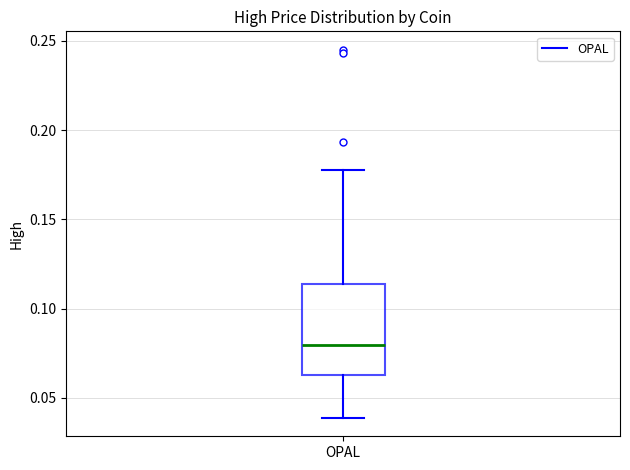

Transcribe this box plot: give where the median line is, the range the box spans, and where the two whiskers end, as read against the y-axis. The values are not printed on the chart, so give them approximately, as read against the axis.

median 0.080, box 0.065 to 0.115, whiskers 0.040 to 0.180